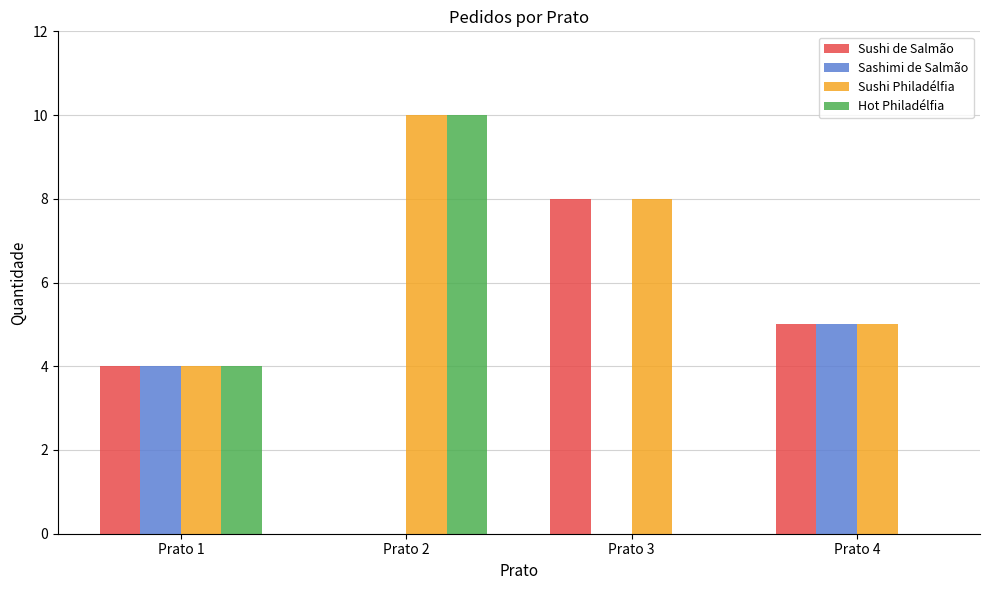

Are the bars grouped side by side (vs. stacked)?

Yes